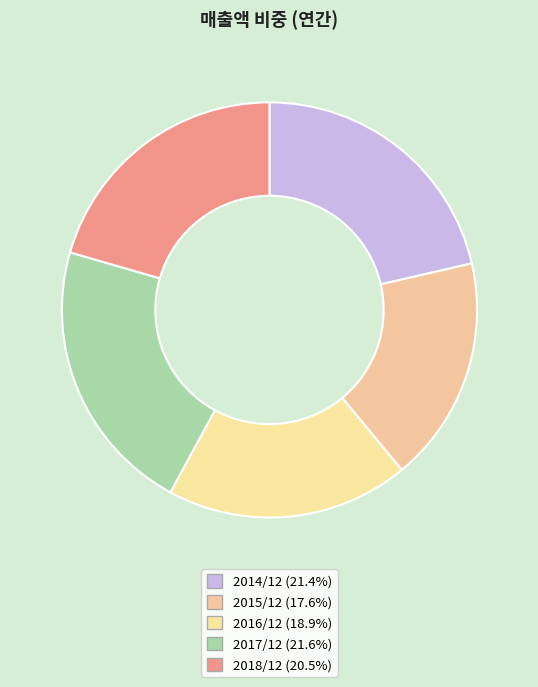

How many slices are in this pie chart?

5